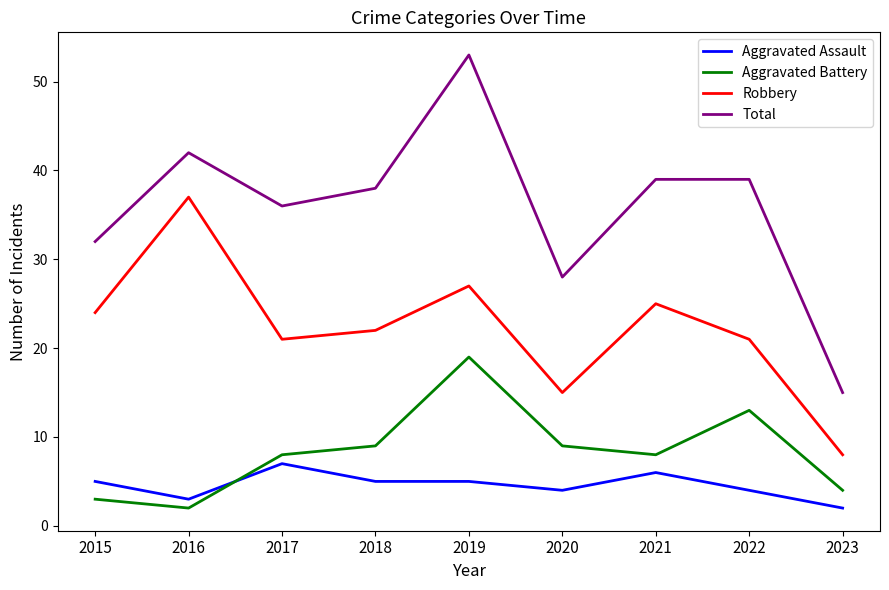

Reading left to right, extract all data points from this chart.

Aggravated Assault: 2015=5	2016=3	2017=7	2018=5	2019=5	2020=4	2021=6	2022=4	2023=2
Aggravated Battery: 2015=3	2016=2	2017=8	2018=9	2019=19	2020=9	2021=8	2022=13	2023=4
Robbery: 2015=24	2016=37	2017=21	2018=22	2019=27	2020=15	2021=25	2022=21	2023=8
Total: 2015=32	2016=42	2017=36	2018=38	2019=53	2020=28	2021=39	2022=39	2023=15